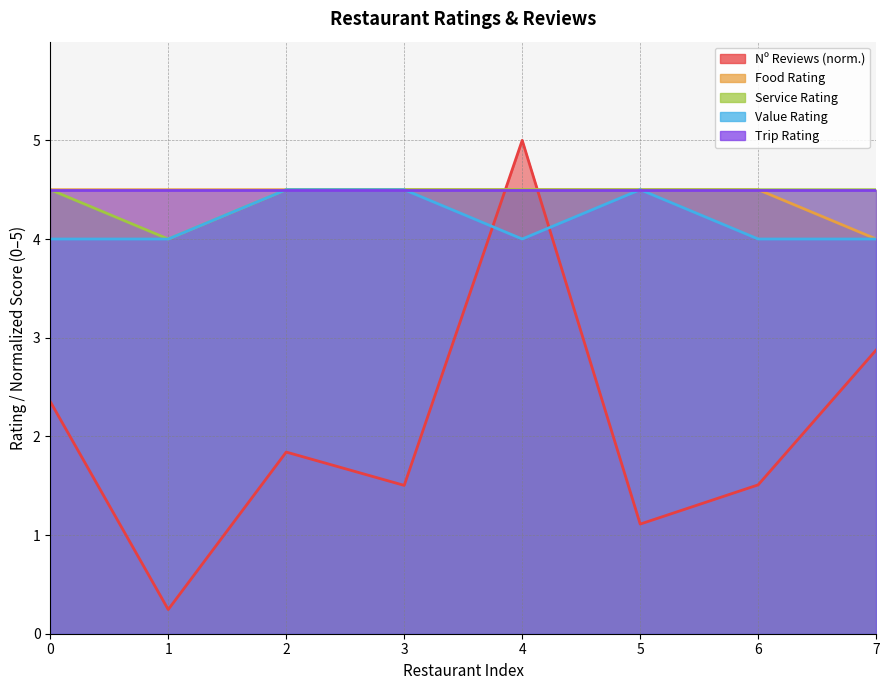

True or false: Service Rating has a value of 1.9 at 4.

False